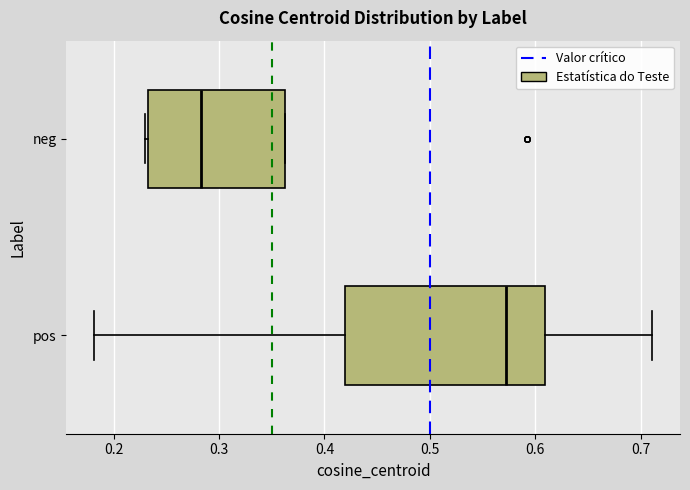

Which box is the widest, from its left edge to its right edge?

pos